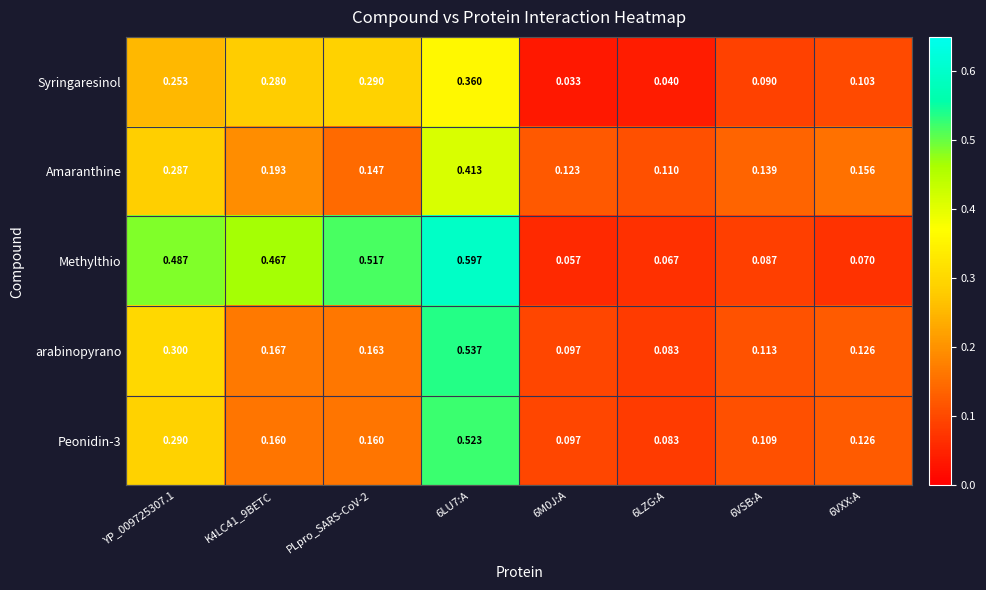

Which series has the largest total across all categories?

Methylthio